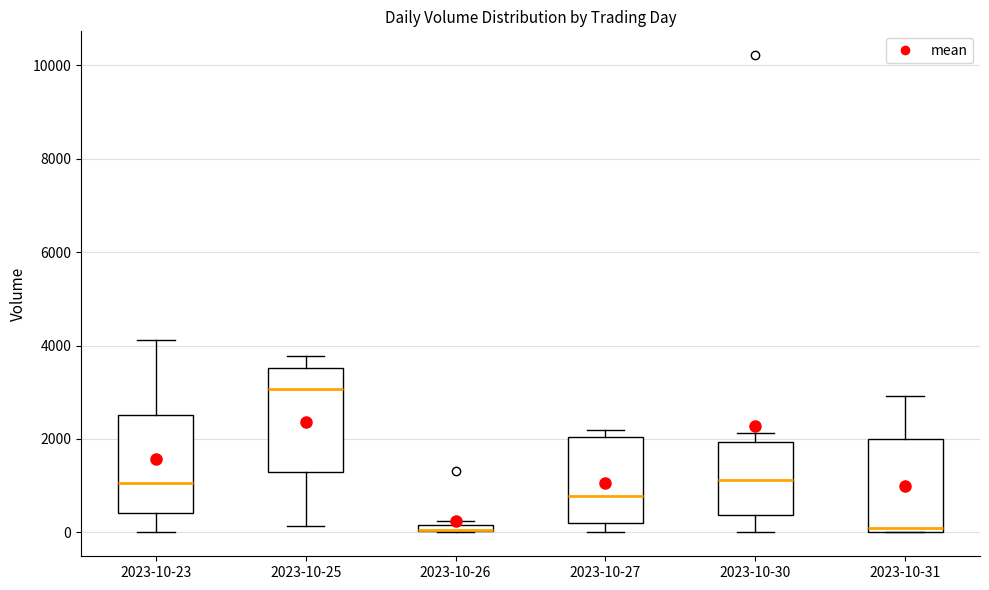

Where does the median line of the box for 2023-10-23 sit on the y-axis? The values are not printed on the chart, so give them approximately, as read against the axis.

1000